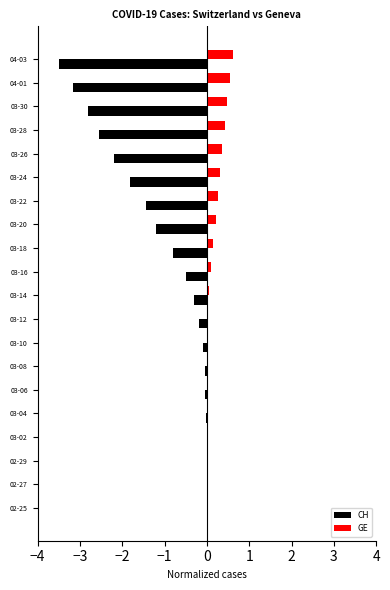

The value of GE at 04-03 is 0.6. True or false?

True